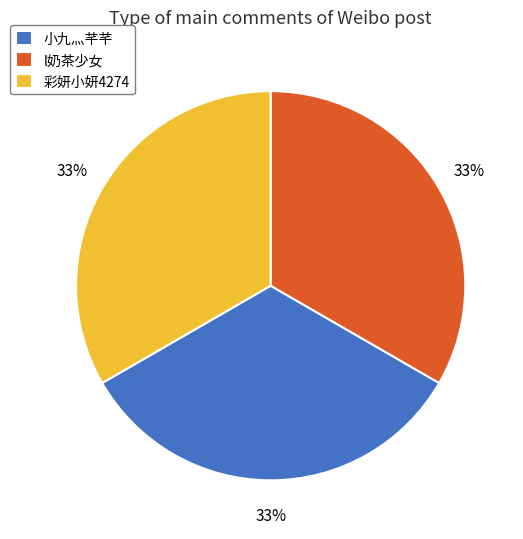

Approximately how many times larger is the value at 小九灬芊芊 compared to l奶茶少女?

1.0